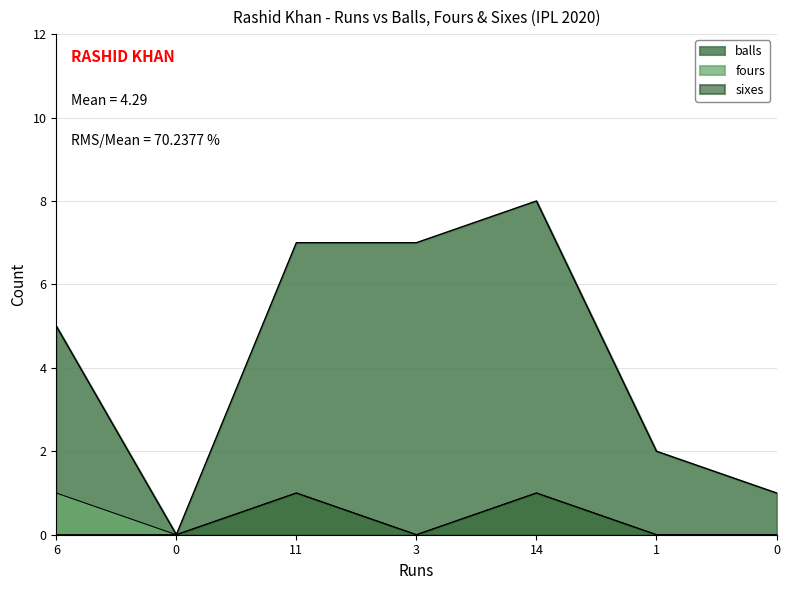

What is the difference between the maximum and minimum values in the balls series?

8